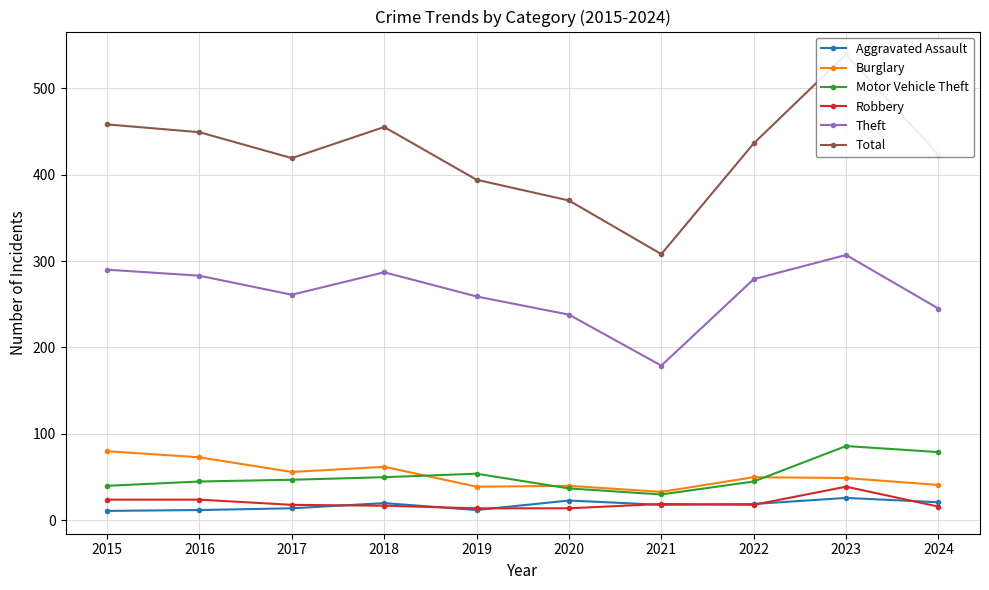

What is the difference between the highest and lowest values at 2015?

447